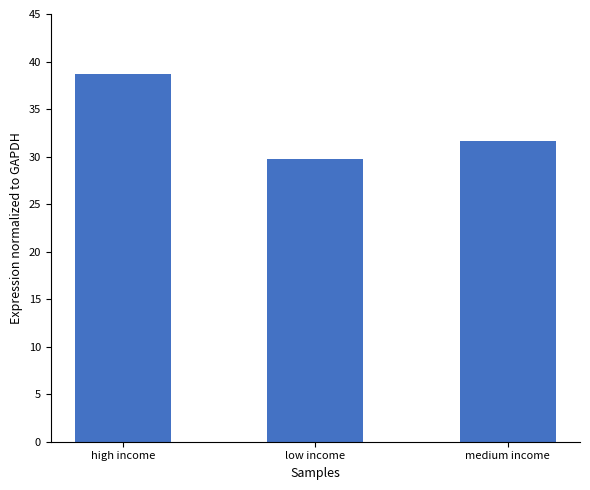

What is the label of the 1st bar from the left?

high income